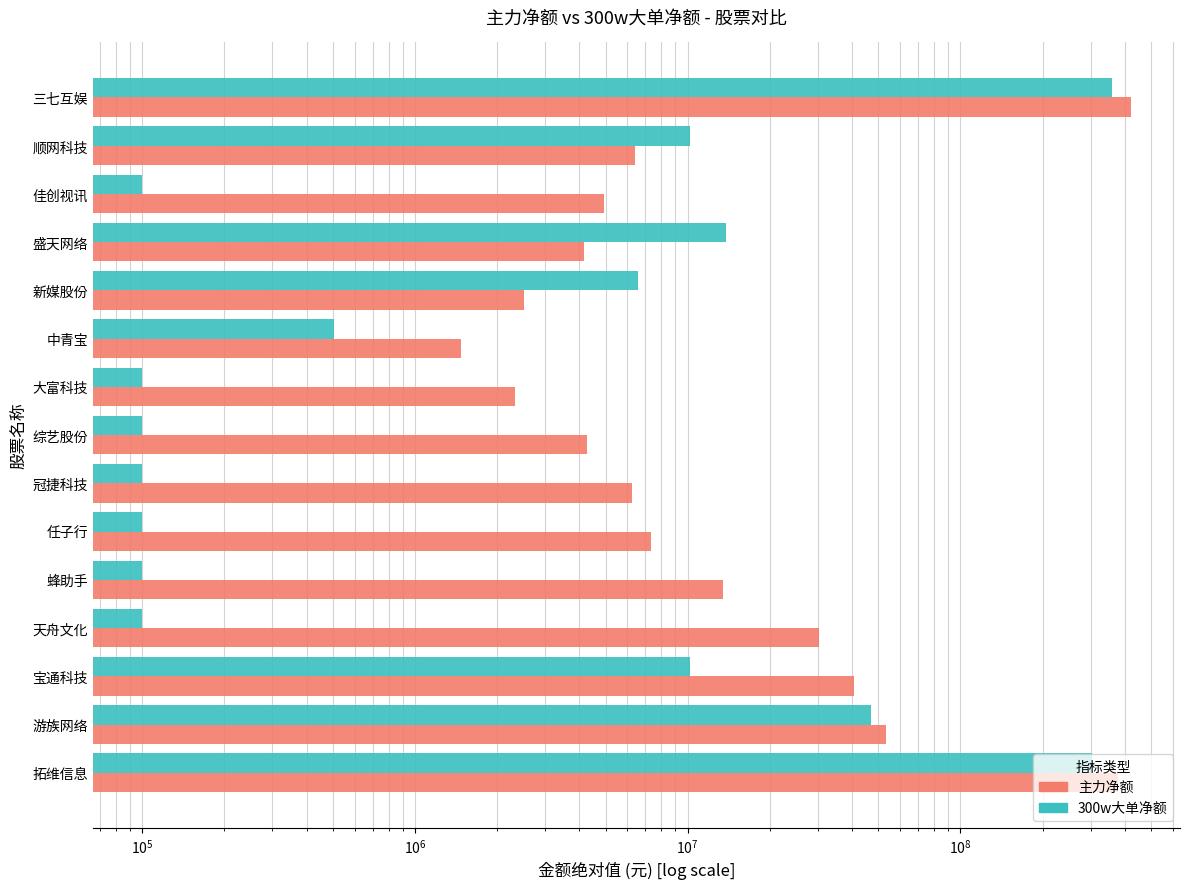

Count the number of data series in this chart.

2